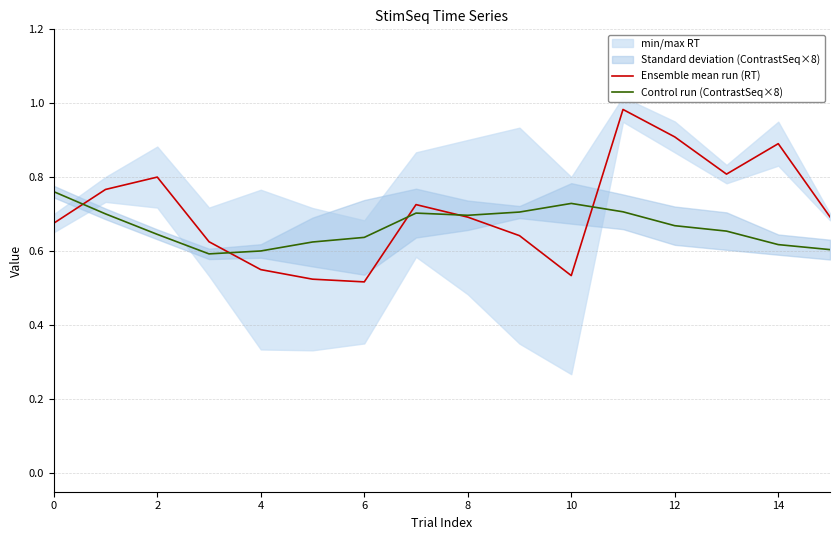

The Control run (ContrastSeq×8) series shows 0.6 at 4. True or false?

True